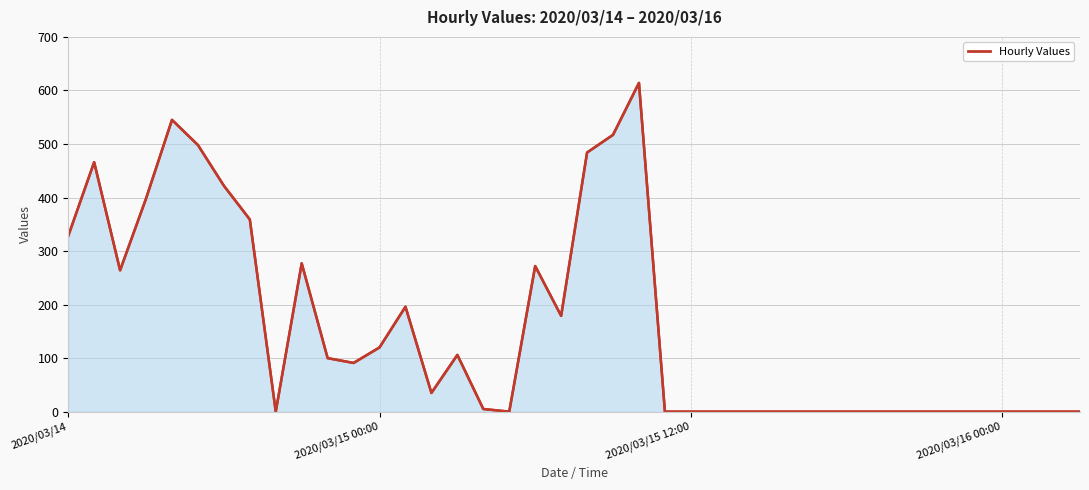

What is the change in value from 16 to 29?

-5